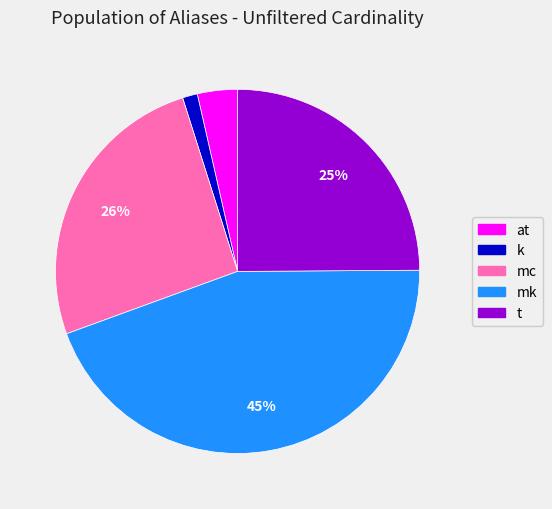

To the nearest percent, what percentage of the pie is mc?

26%